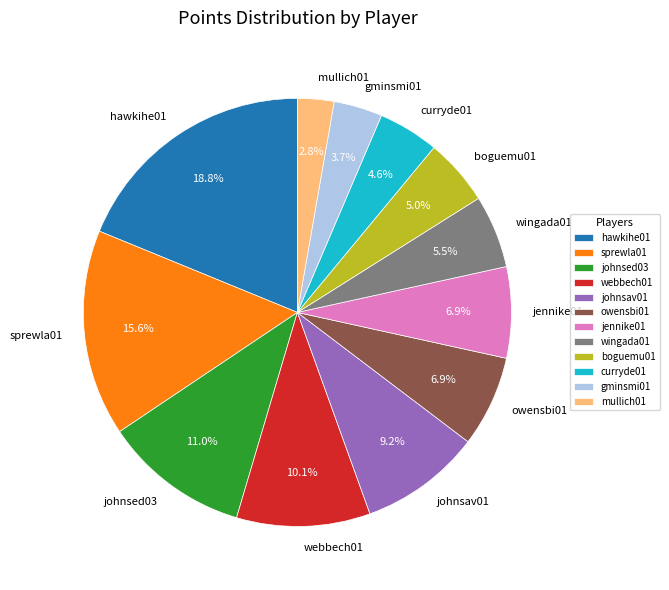

To the nearest percent, what is the difference between the largest and smallest slice percentages?

16%